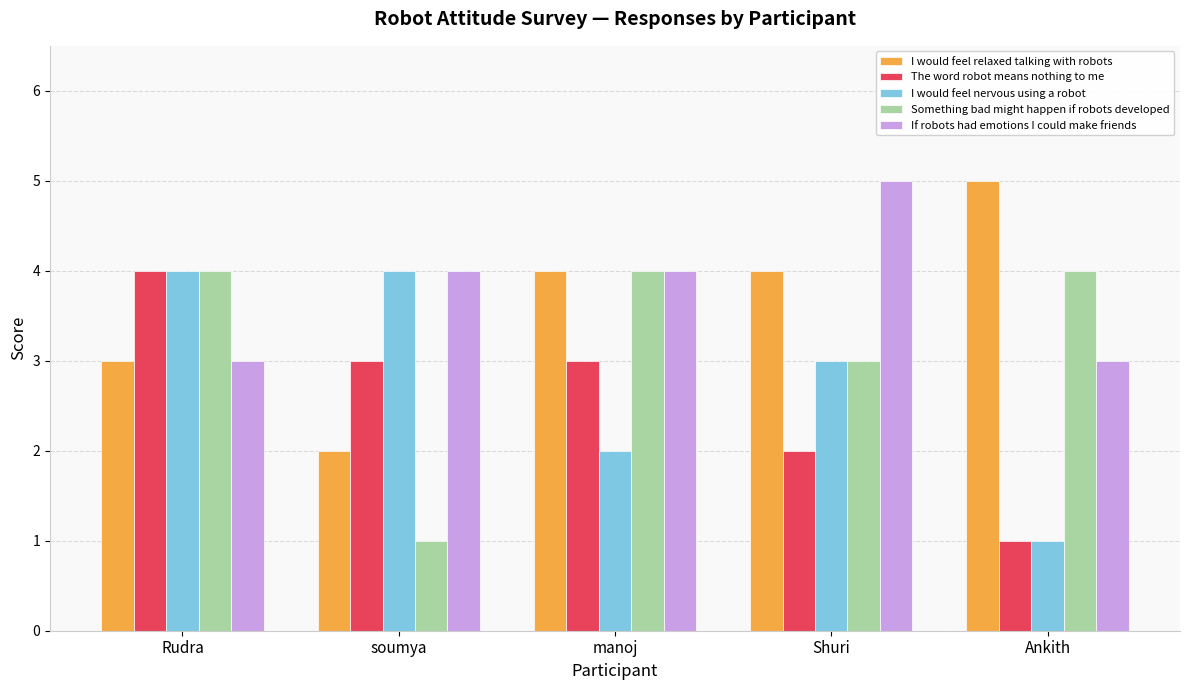

The If robots had emotions I could make friends series shows 6 at manoj. True or false?

False